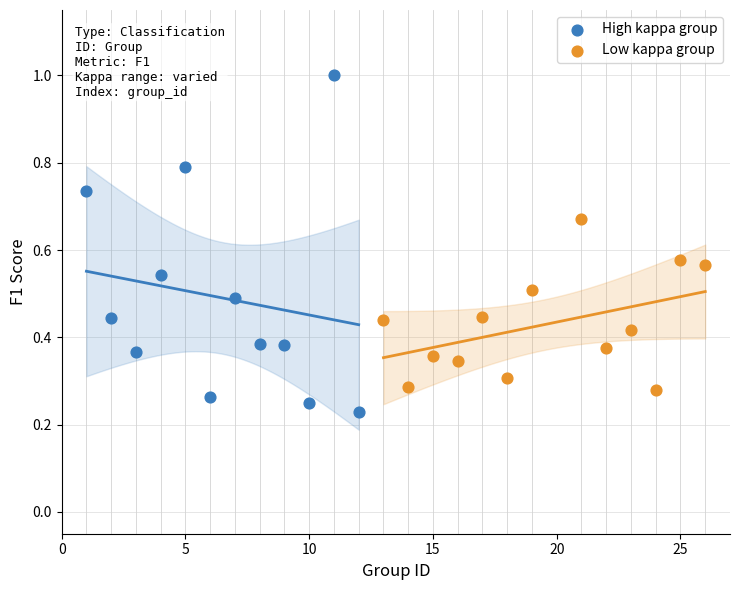

Which series contains the highest Y value?

High kappa group